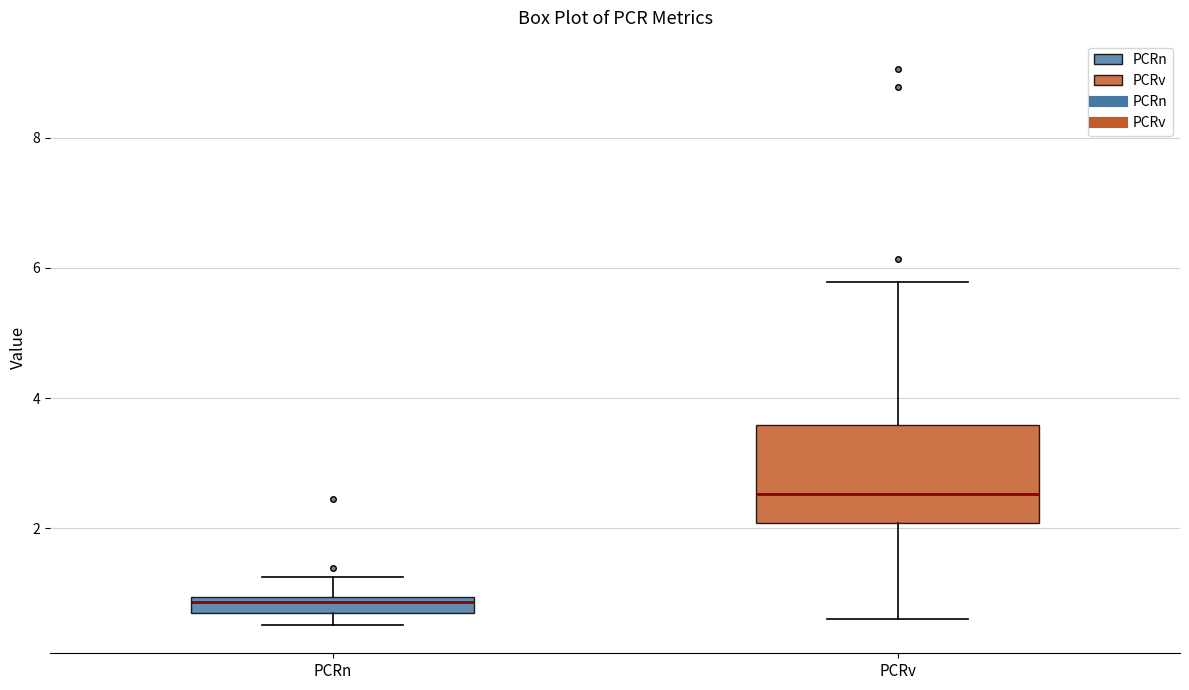

Where is the upper edge of the box for PCRv on the y-axis? The values are not printed on the chart, so give them approximately, as read against the axis.

3.6